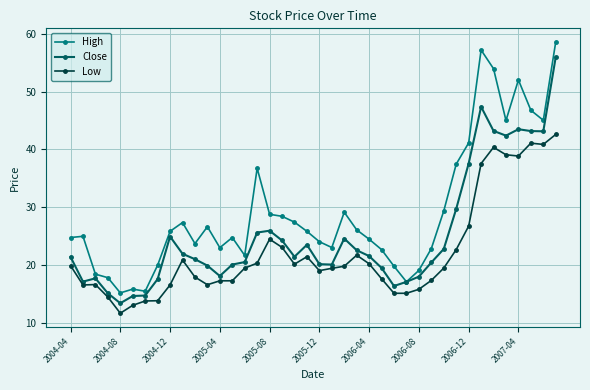

Rank the series by their average value, from highest to lowest.

High, Close, Low